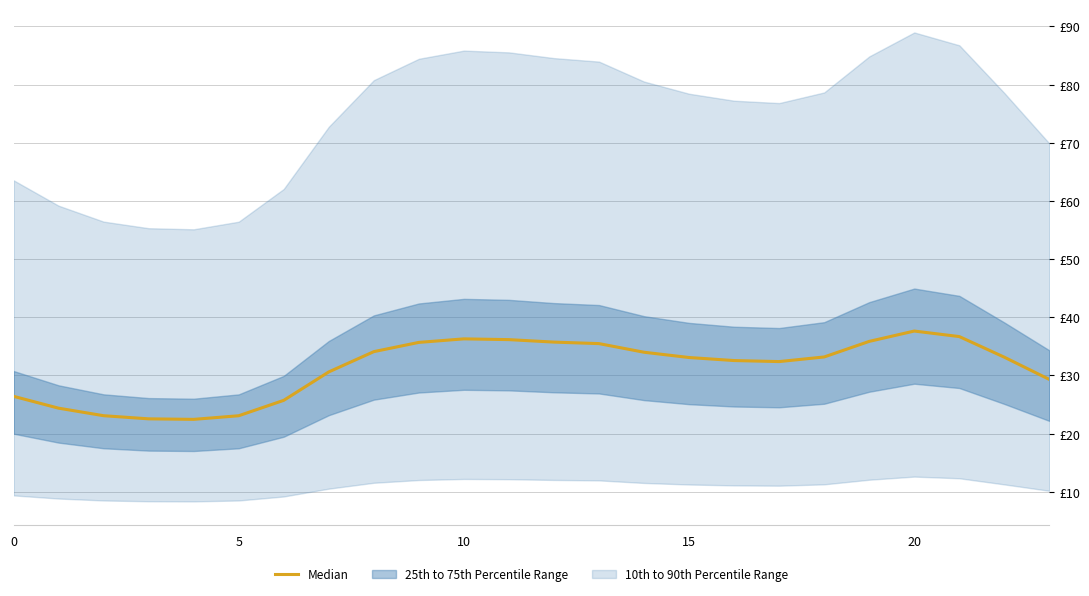

Between 17 and 11, which is larger?

11